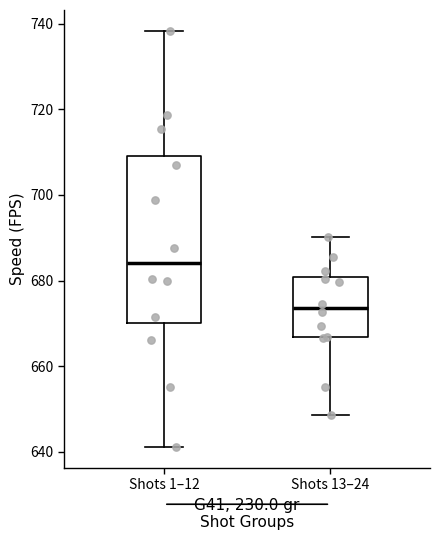

Reading left to right, transcribe this box plot: for each box, give where its median line is, the range the box spans, and where its two whiskers end, as read against the y-axis. The values are not printed on the chart, so give them approximately, as read against the axis.

Shots 1–12: median 684, box 670 to 710, whiskers 642 to 738
Shots 13–24: median 674, box 666 to 680, whiskers 648 to 690